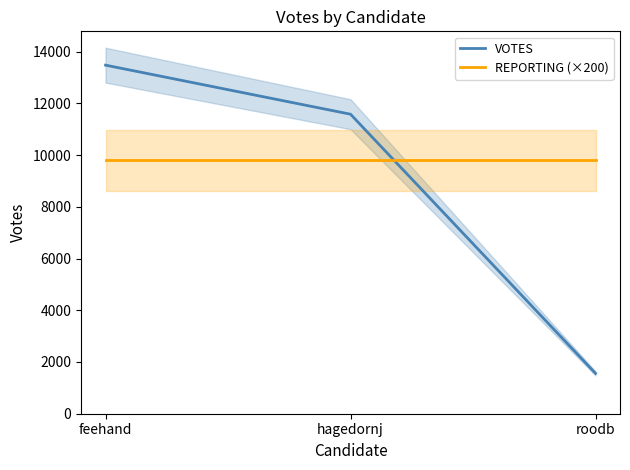

Rank the categories by VOTES value from highest to lowest.

feehand, hagedornj, roodb